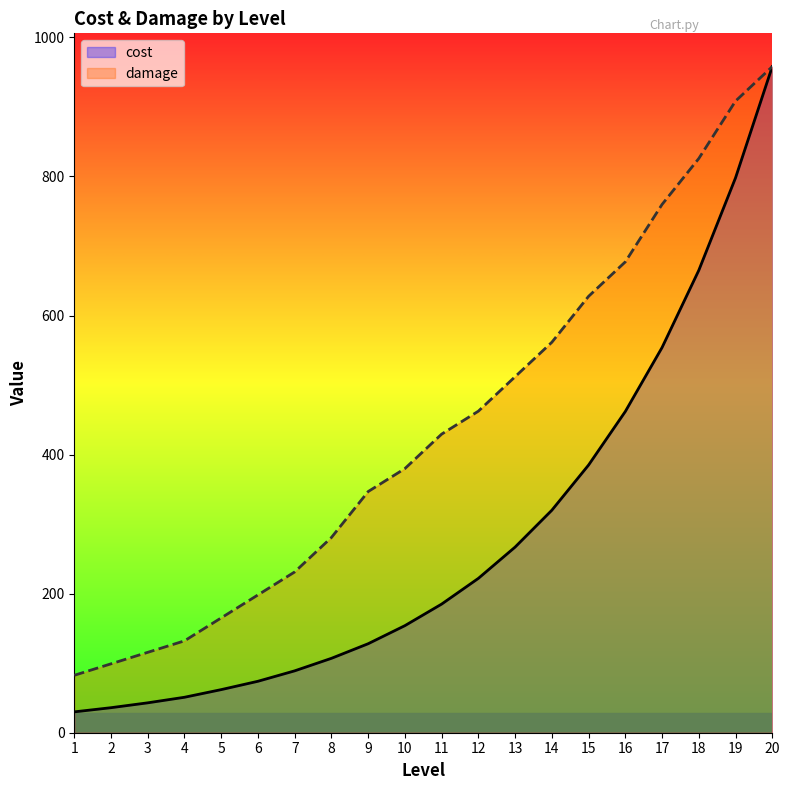

Which series has the largest total across all categories?

damage